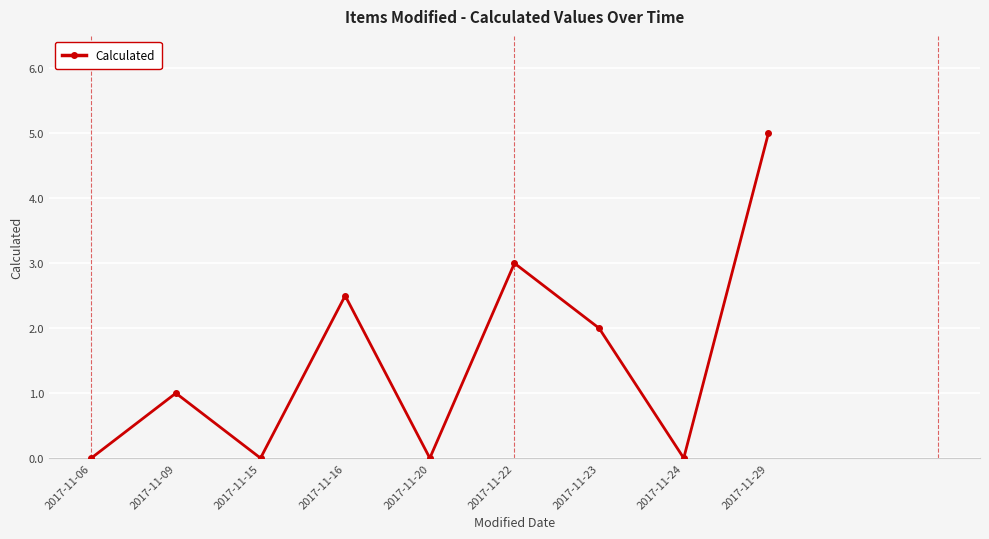

What is the maximum value shown in the chart?

5.0